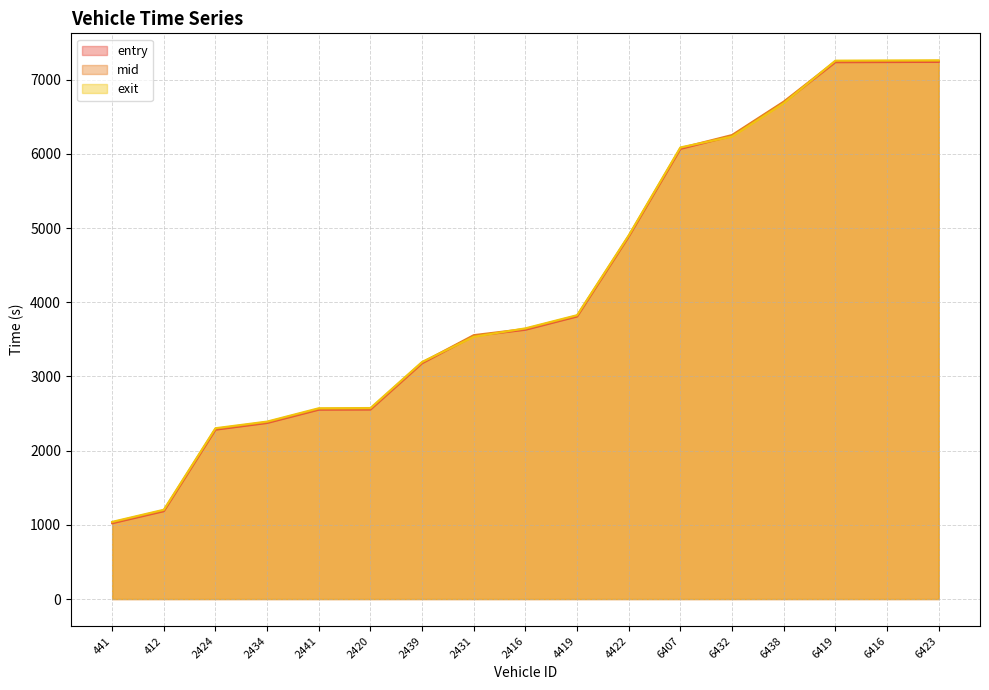

Does the chart display data point markers on the line(s)?

No